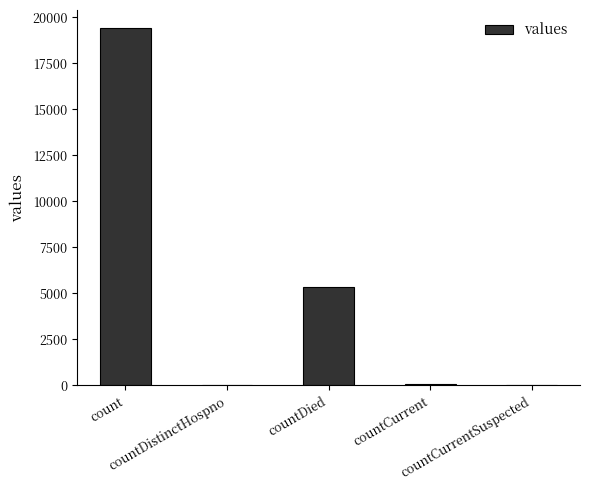

What is the maximum value shown in the chart?

19420